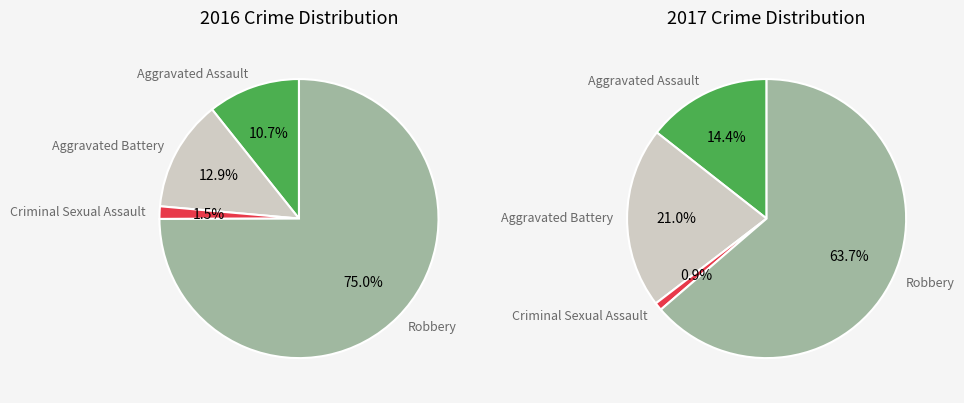

Which category has the smallest portion of the pie?

Criminal Sexual Assault